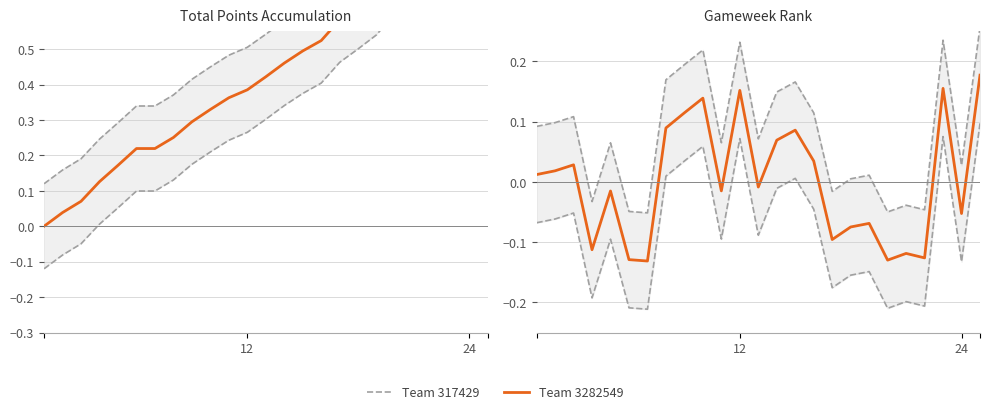

How many positive values does the Team 317429 series have?

18